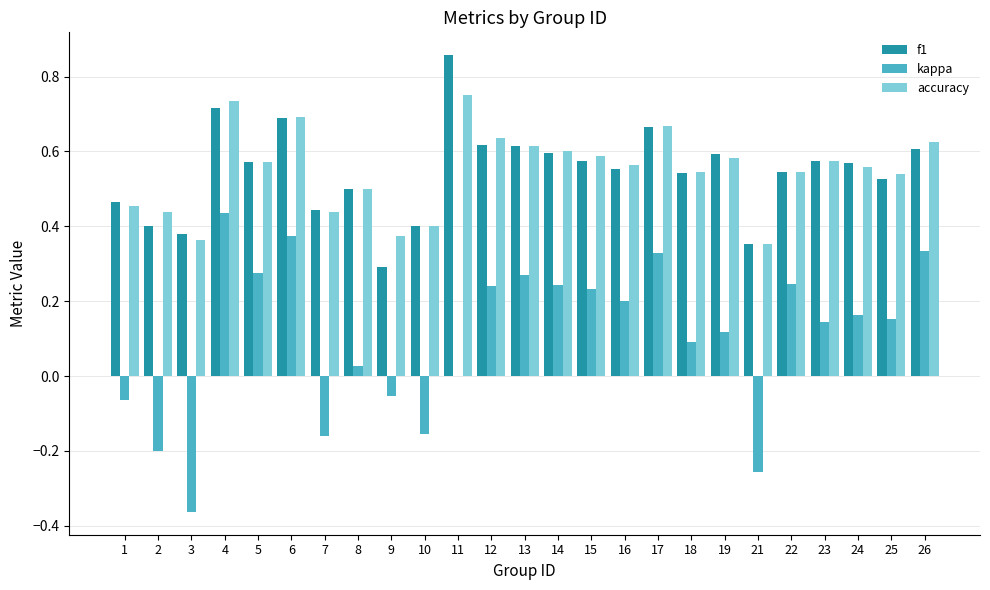

Between 3 and 14, which series saw the biggest shift?

kappa